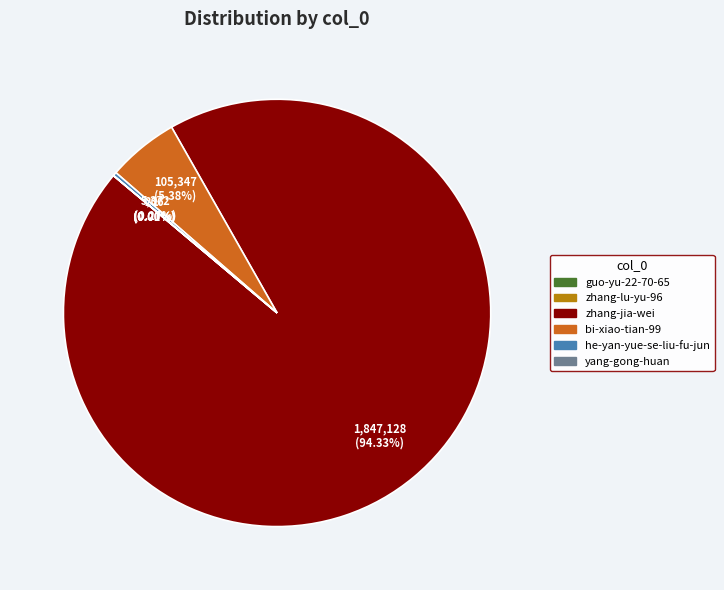

To the nearest percent, what percentage of the pie is bi-xiao-tian-99?

5%